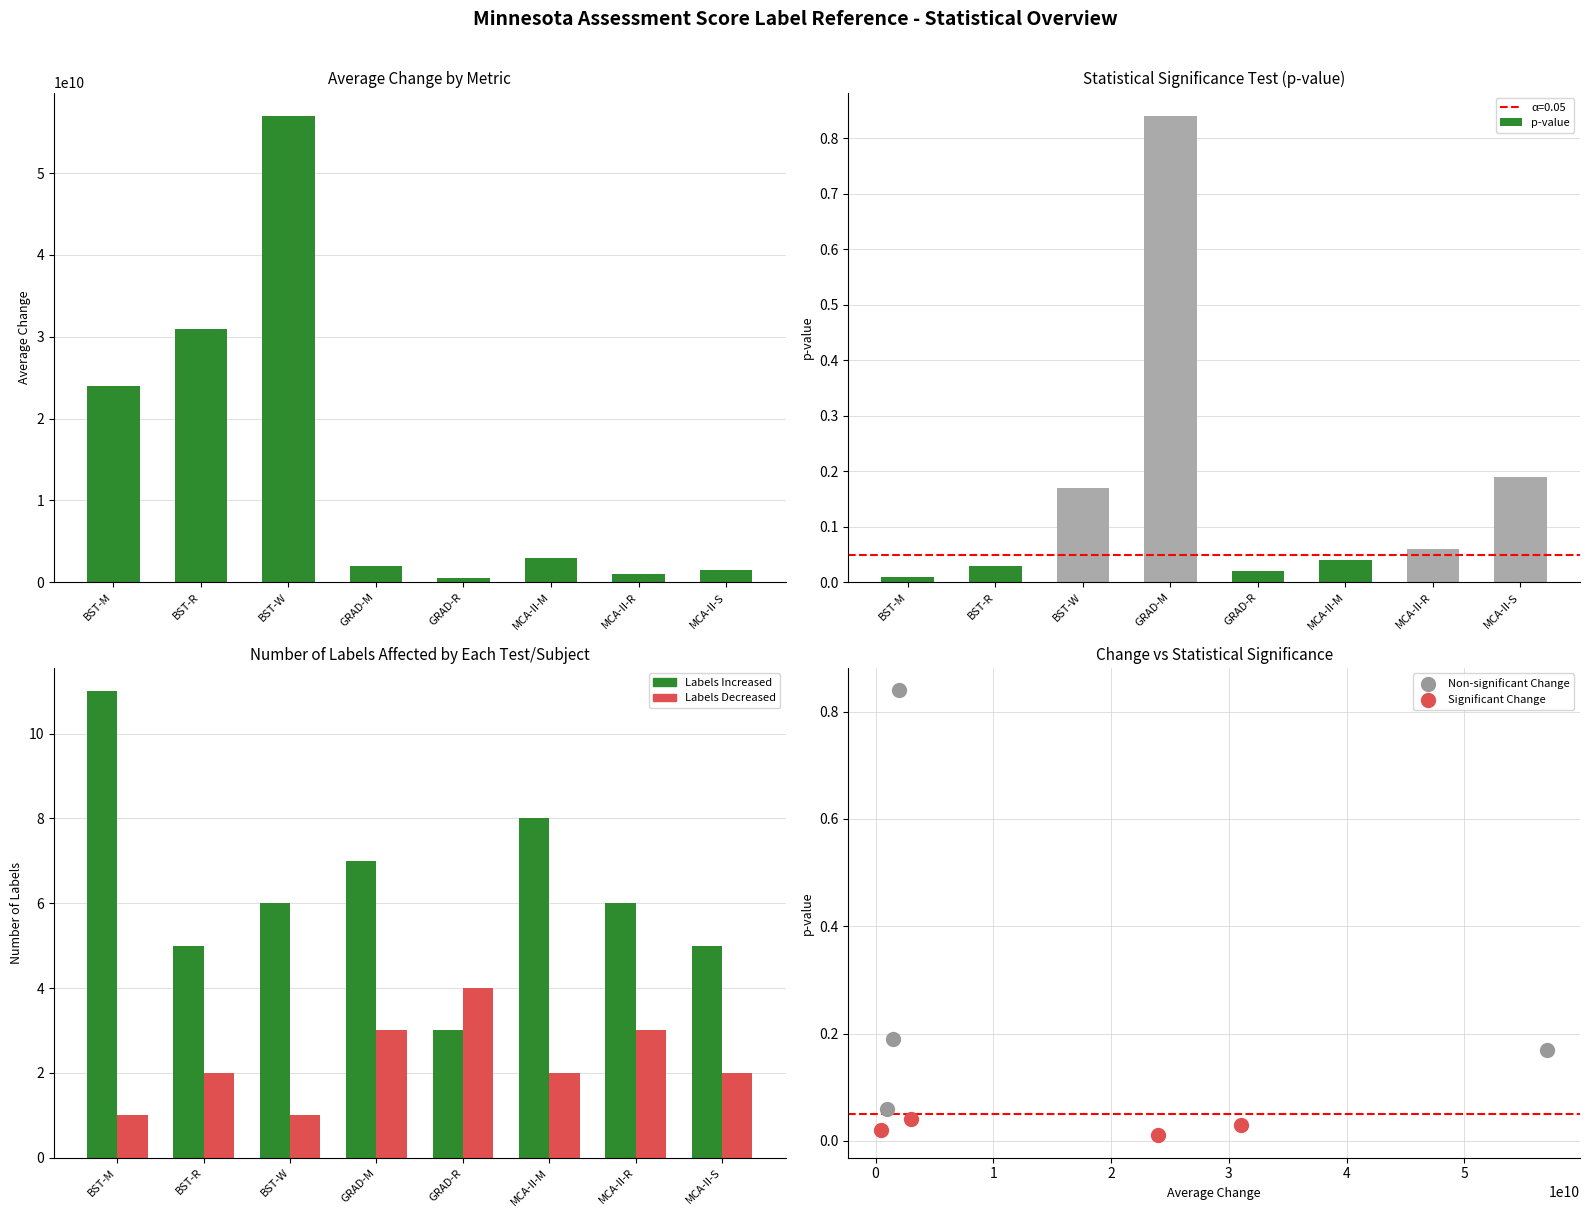

Which series has the largest total across all categories?

Labels Increased